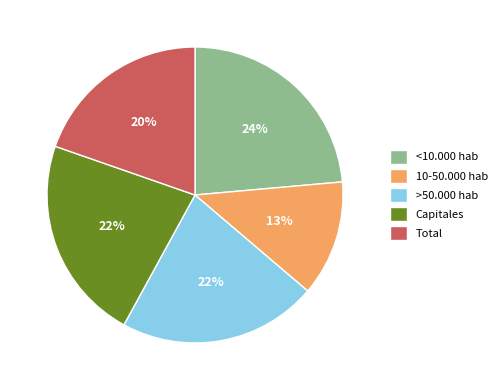

To the nearest percent, what percentage of the pie is Capitales?

22%